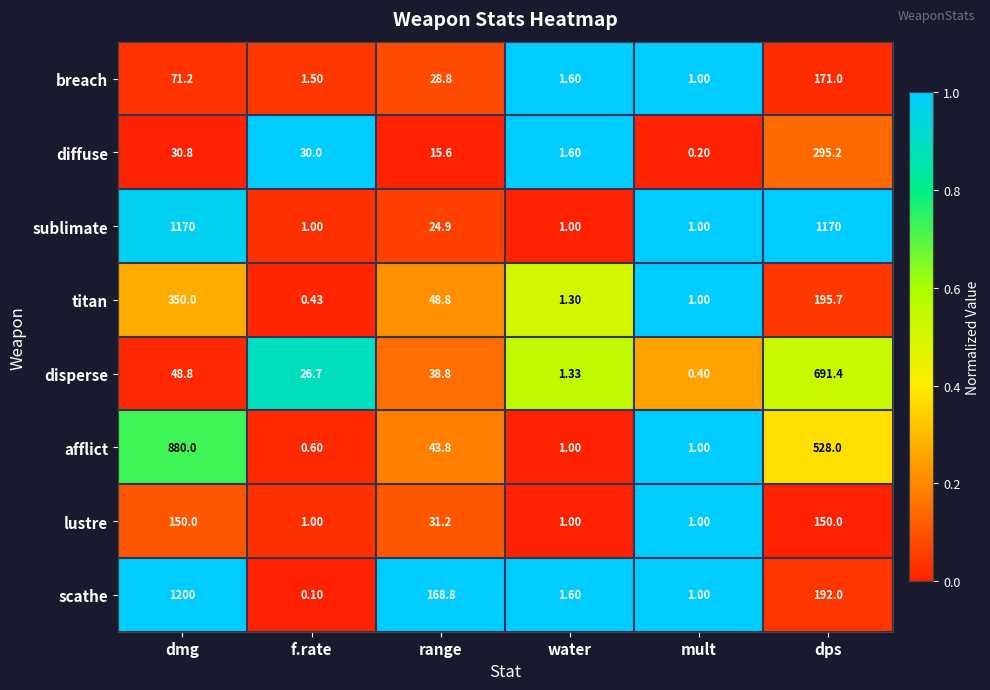

At which category does the chart reach its peak across all series?

dmg